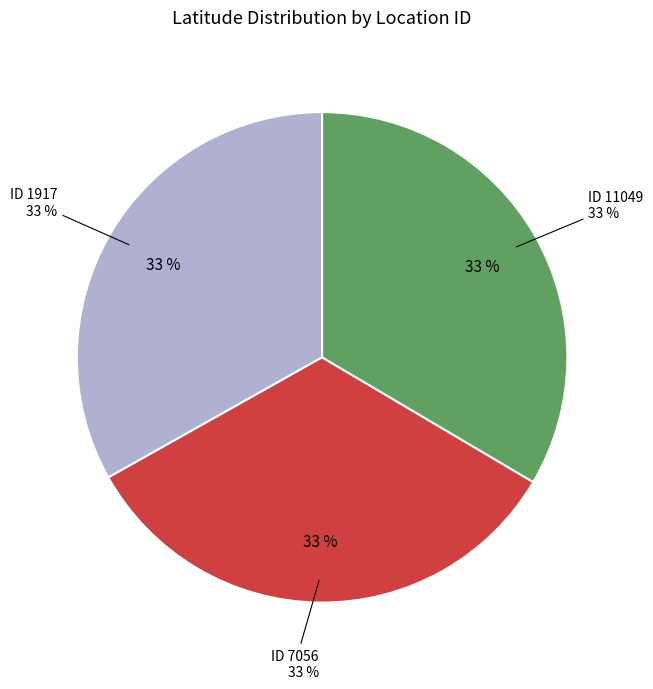

Is there a majority slice in this chart?

No